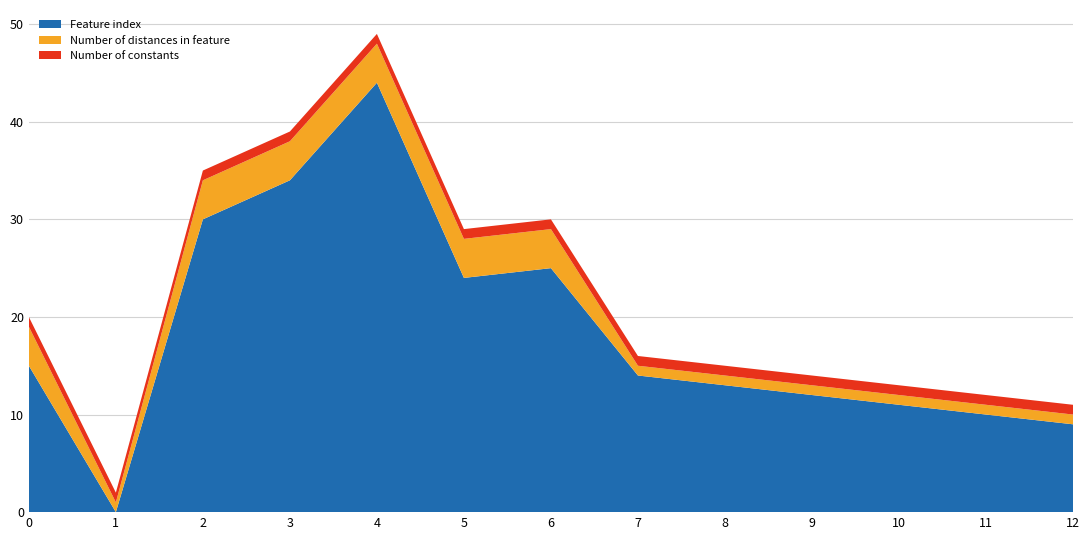

Reading left to right, transcribe all the data shown in this chart.

Feature index: 15	0	30	34	44	24	25	14	13	12	11	10	9
Number of distances in feature: 4	1	4	4	4	4	4	1	1	1	1	1	1
Number of constants: 1	1	1	1	1	1	1	1	1	1	1	1	1